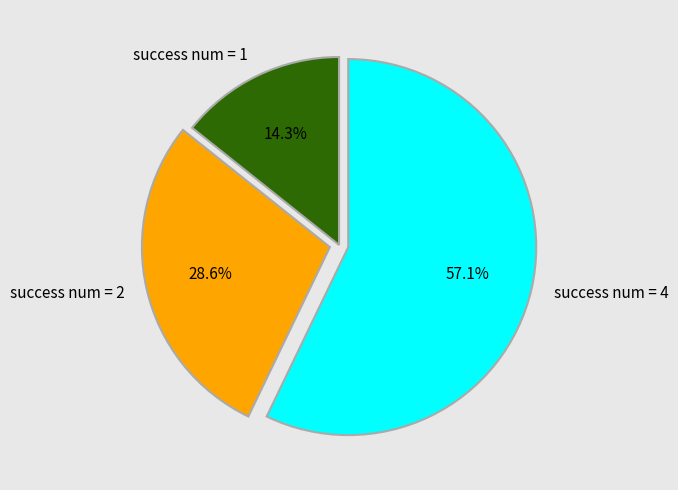

How much of the chart is everything except success num = 2?

71.4%